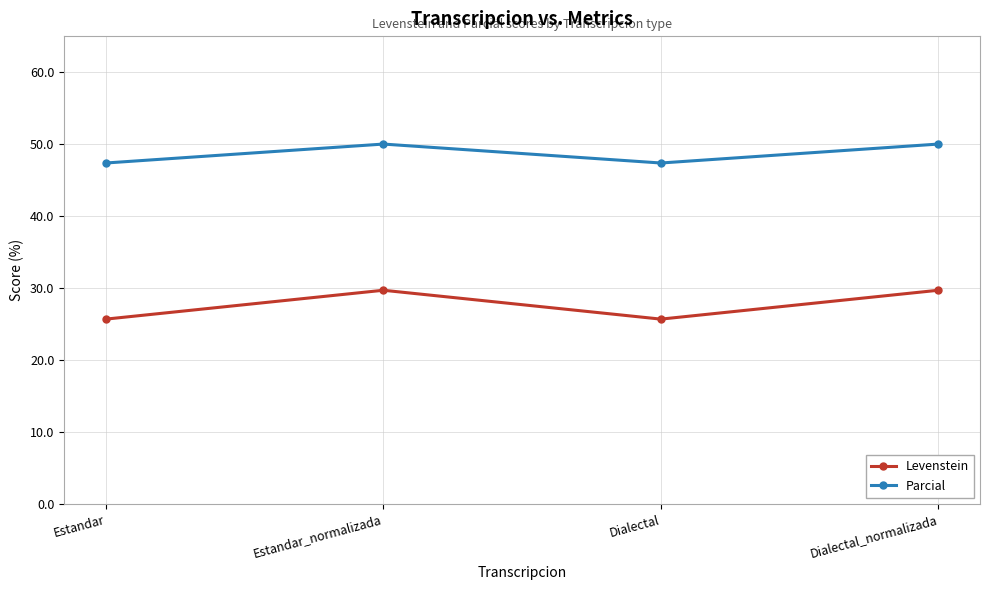

Read the Parcial value at Dialectal.

47.4